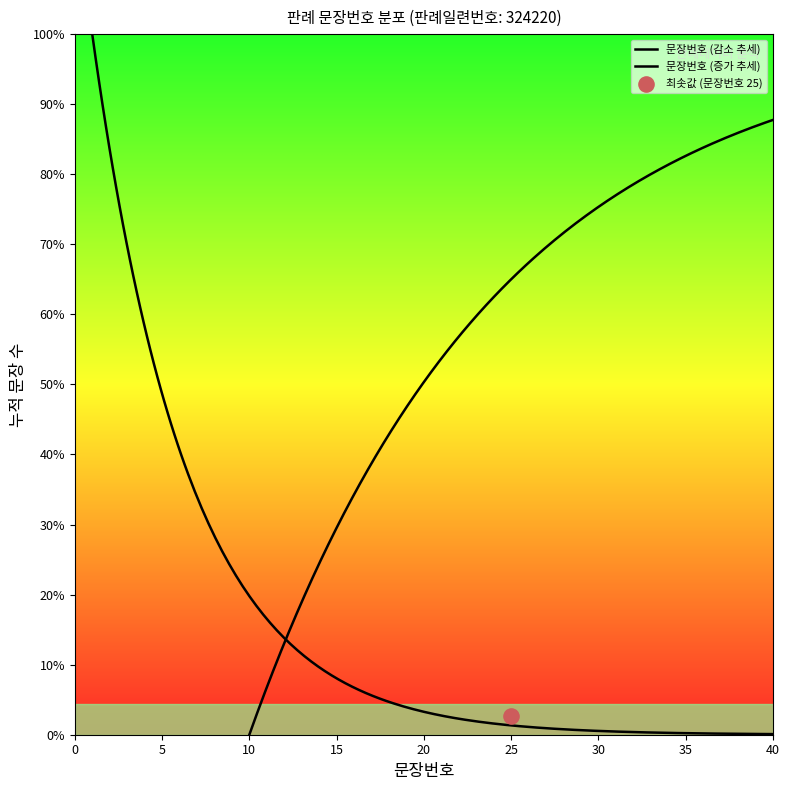

What is the change in value from 32 to 35?

+3